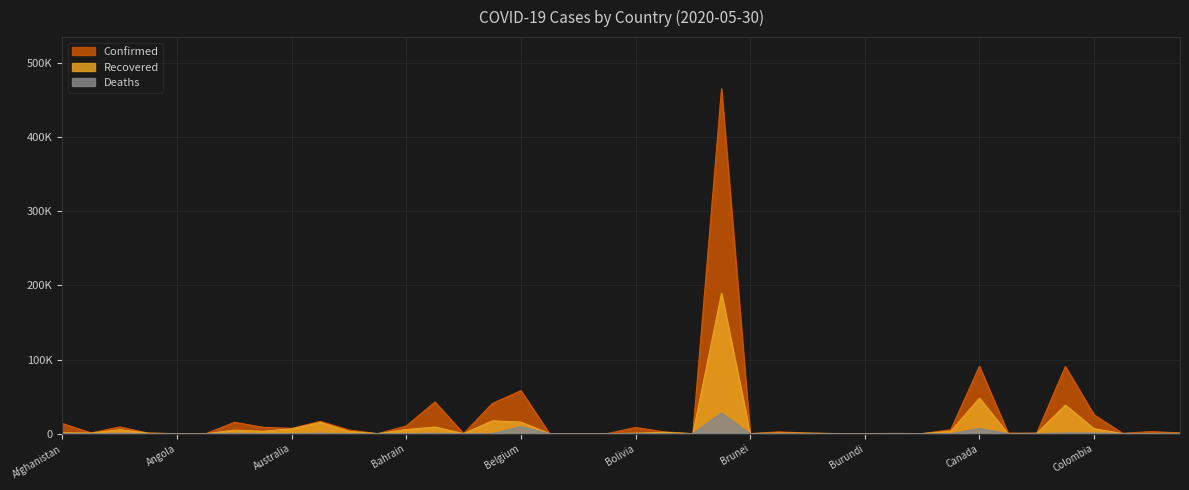

Reading left to right, what are all the values shown in this chart?

Confirmed: Afghanistan=13659	Albania=1099	Algeria=9134	Andorra=764	Angola=81	Antigua and Barbuda=25	Argentina=15419	Armenia=8676	Australia=7184	Austria=16655	Azerbaijan=4989	Bahamas=102	Bahrain=10449	Bangladesh=42844	Barbados=92	Belarus=40764	Belgium=58061	Belize=18	Benin=224	Bhutan=31	Bolivia=8387	Bosnia and Herzegovina=2485	Botswana=35	Brazil=465166	Brunei=141	Bulgaria=2485	Burkina Faso=847	Burma=207	Burundi=42	Cabo Verde=405	Cambodia=124	Cameroon=5436	Canada=90909	Central African Republic=874	Chad=759	Chile=90638	Colombia=25406	Congo (Brazzaville)=571	Congo (Kinshasa)=2833	Costa Rica=1022
Recovered: Afghanistan=1259	Albania=851	Algeria=5422	Andorra=684	Angola=18	Antigua and Barbuda=19	Argentina=4788	Armenia=3297	Australia=6605	Austria=15347	Azerbaijan=3125	Bahamas=48	Bahrain=5700	Bangladesh=9015	Barbados=76	Belarus=17390	Belgium=15682	Belize=16	Benin=136	Bhutan=6	Bolivia=738	Bosnia and Herzegovina=1803	Botswana=20	Brazil=189476	Brunei=138	Bulgaria=1016	Burkina Faso=720	Burma=130	Burundi=20	Cabo Verde=155	Cambodia=122	Cameroon=3326	Canada=47905	Central African Republic=23	Chad=444	Chile=38598	Colombia=6687	Congo (Brazzaville)=161	Congo (Kinshasa)=400	Costa Rica=653
Deaths: Afghanistan=246	Albania=33	Algeria=638	Andorra=51	Angola=4	Antigua and Barbuda=3	Argentina=520	Armenia=120	Australia=103	Austria=668	Azerbaijan=58	Bahamas=11	Bahrain=15	Bangladesh=582	Barbados=7	Belarus=224	Belgium=9430	Belize=2	Benin=3	Bhutan=0	Bolivia=293	Bosnia and Herzegovina=153	Botswana=1	Brazil=27878	Brunei=2	Bulgaria=136	Burkina Faso=53	Burma=6	Burundi=1	Cabo Verde=4	Cambodia=0	Cameroon=177	Canada=7063	Central African Republic=1	Chad=65	Chile=944	Colombia=855	Congo (Brazzaville)=19	Congo (Kinshasa)=69	Costa Rica=10